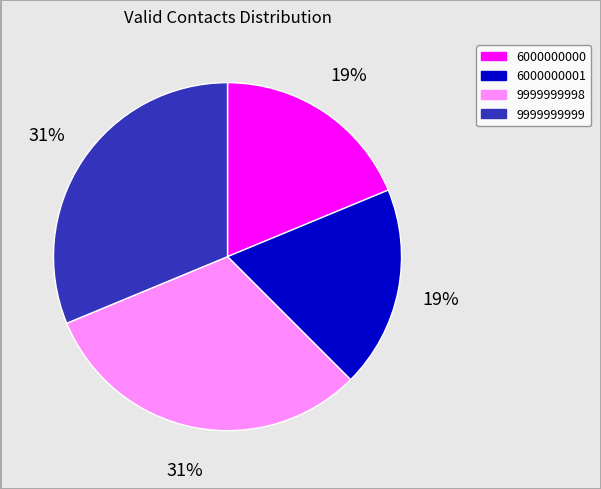

Count the number of slices in the pie.

4